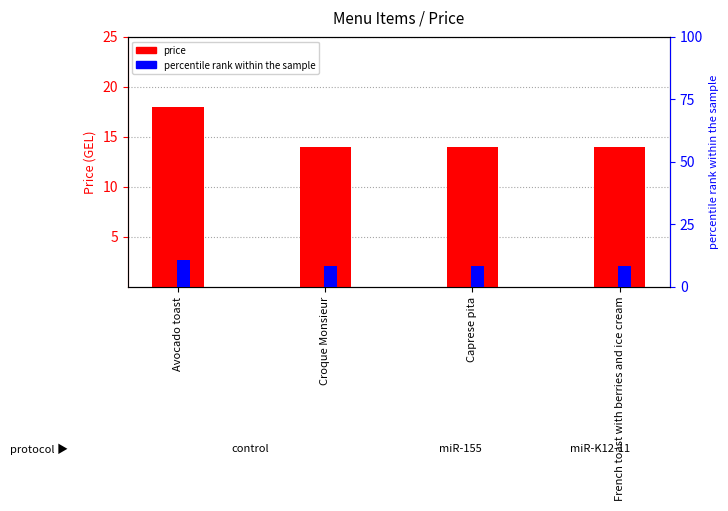

Rank the categories by price value from highest to lowest.

Avocado toast, Croque Monsieur, Caprese pita, French toast with berries and ice cream